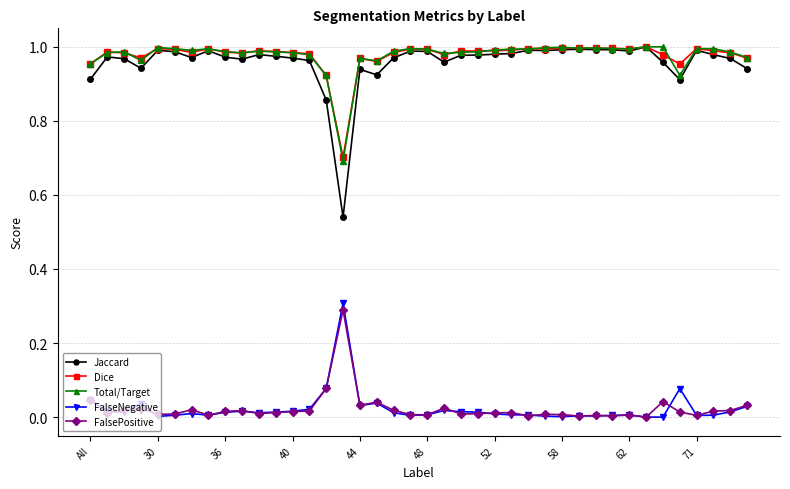

True or false: Dice and FalsePositive cross at least once.

False